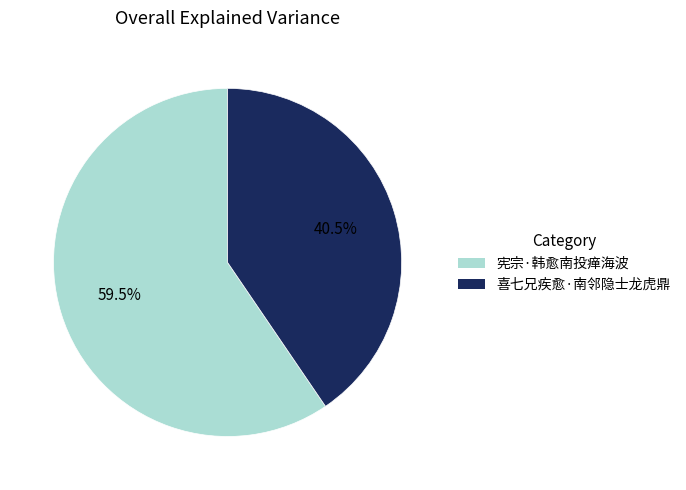

Does 喜七兄疾愈·南邻隐士龙虎鼎 account for over 50% of the chart?

No